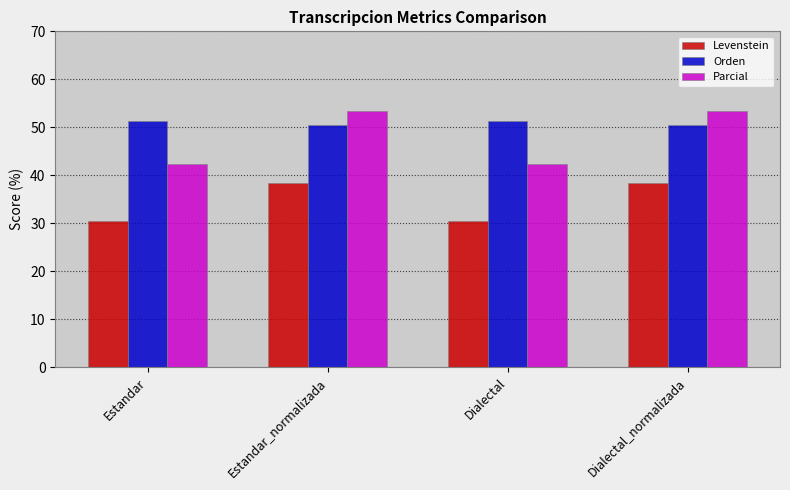

Rank the series by their average value, from highest to lowest.

Orden, Parcial, Levenstein